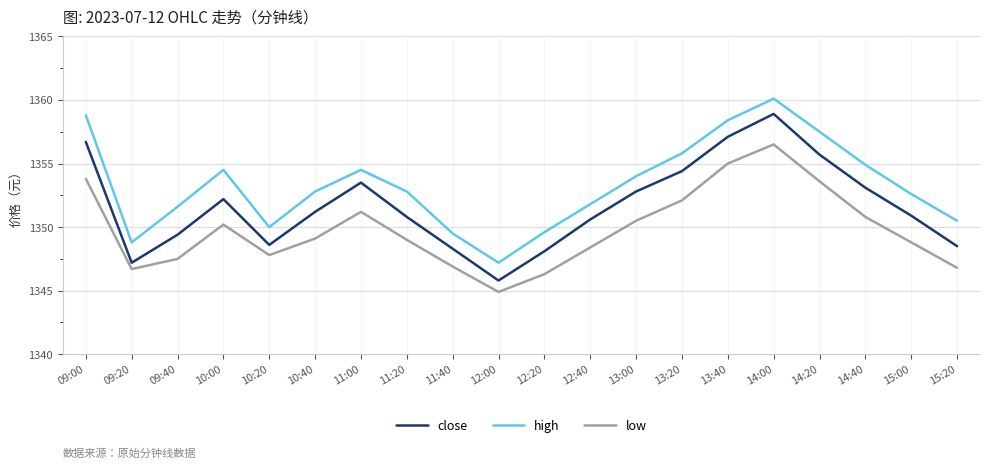

In high, how many points are higher than both neighbors (excluding endpoints)?

3